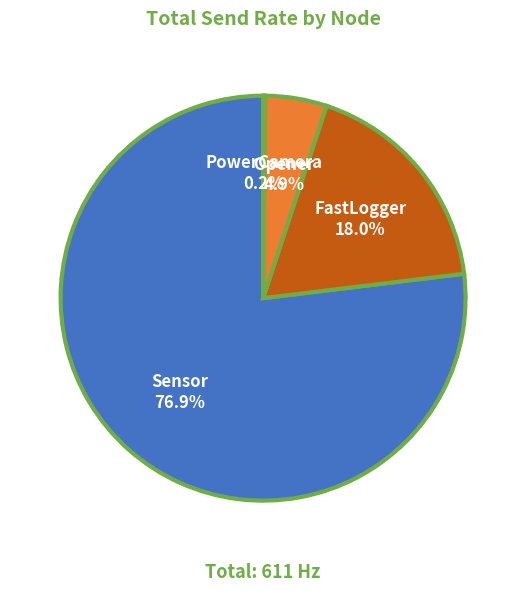

Which slice represents more than half of the pie?

Sensor